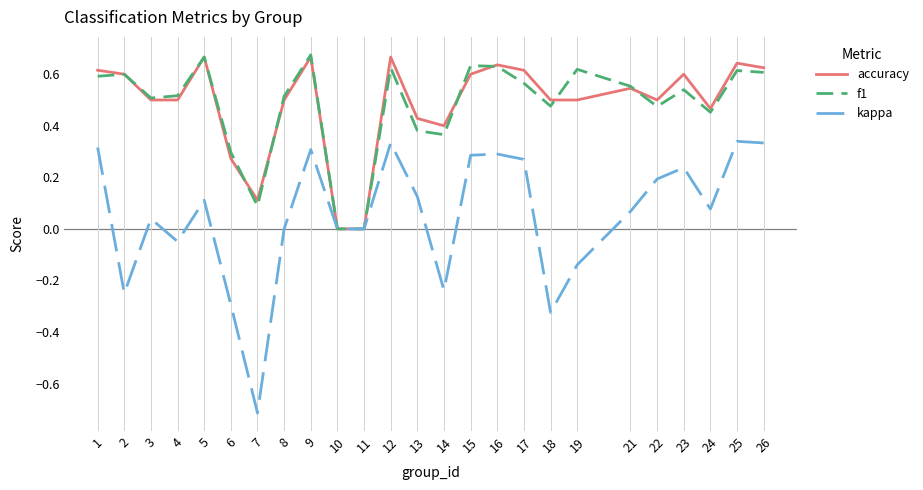

What is the sum of the accuracy values at 17 and 8?

1.1